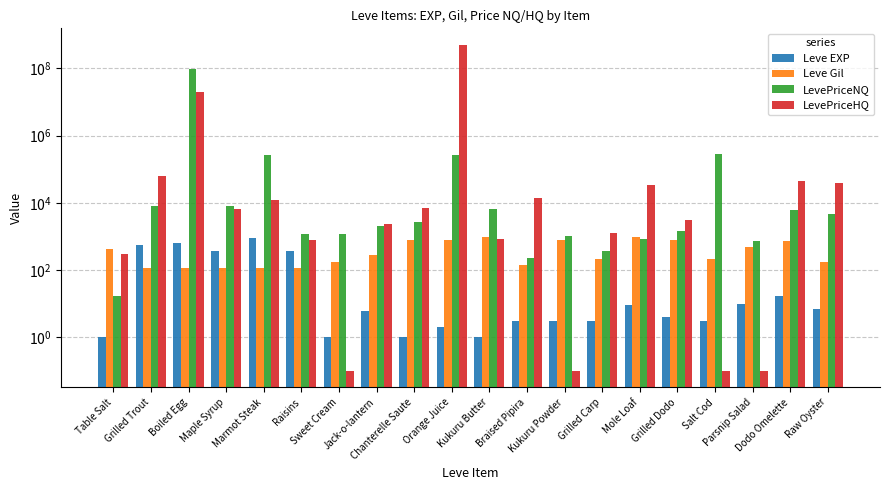

True or false: Leve EXP has a value of 1.0 at Chanterelle Saute.

True